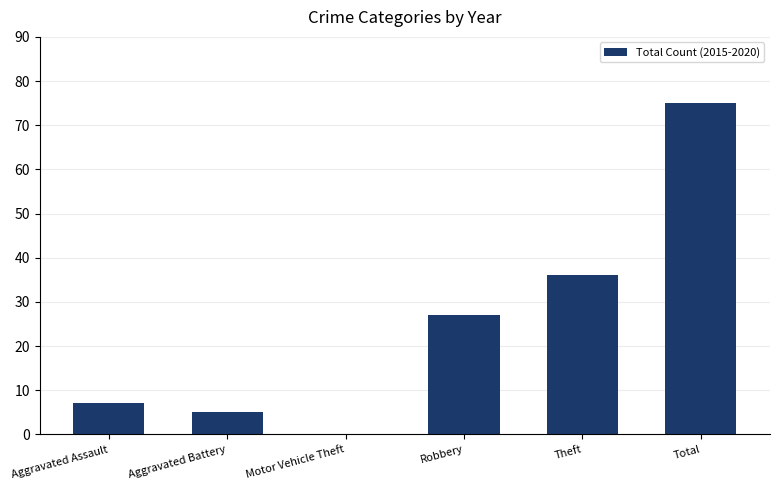

At which label is the value closest to 37?

Theft